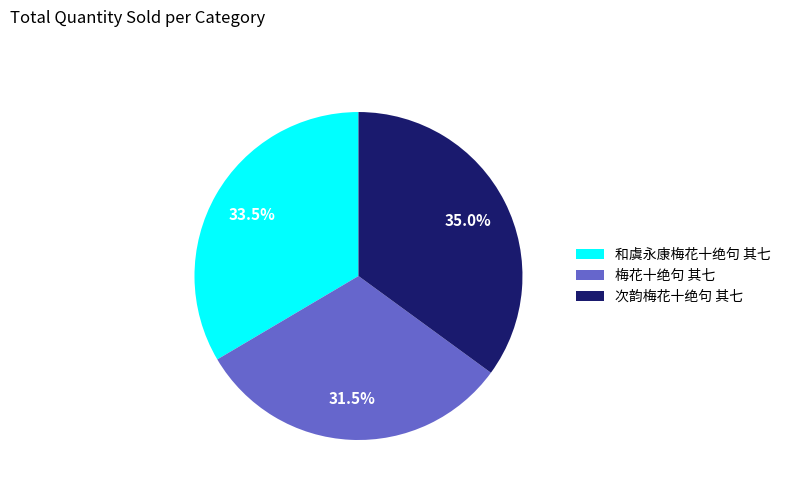

Is it true that 次韵梅花十绝句 其七 is 24% of the pie?

False